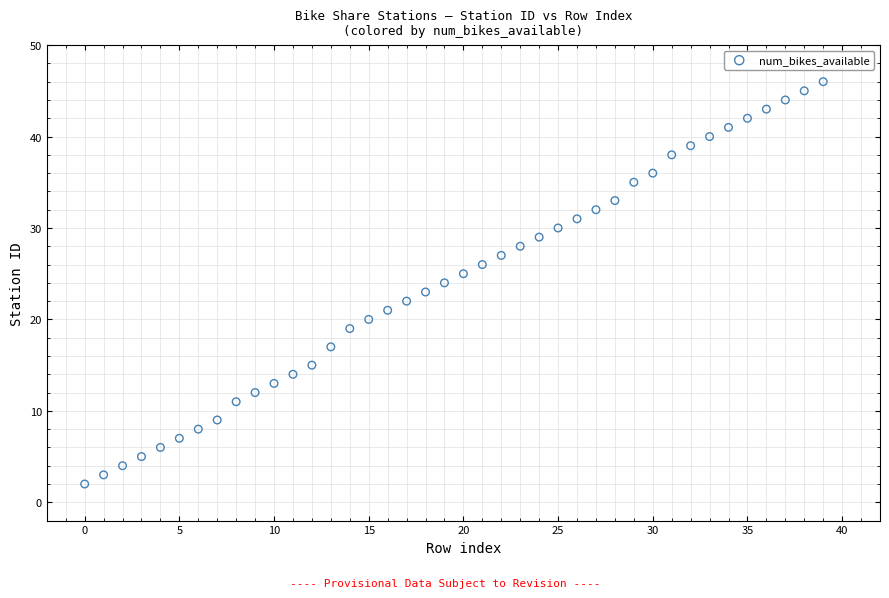

What is the range of Y values (max minus min)?

44